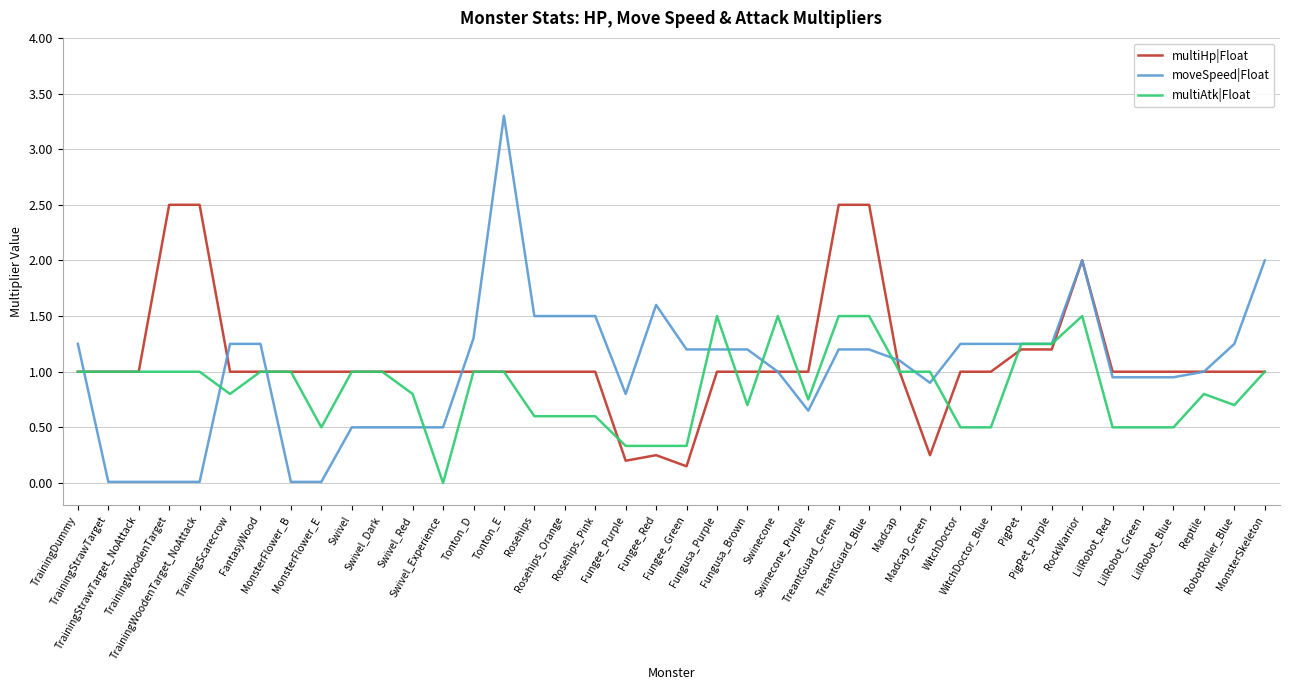

Rank the series by their maximum value, from lowest to highest.

multiAtk|Float, multiHp|Float, moveSpeed|Float